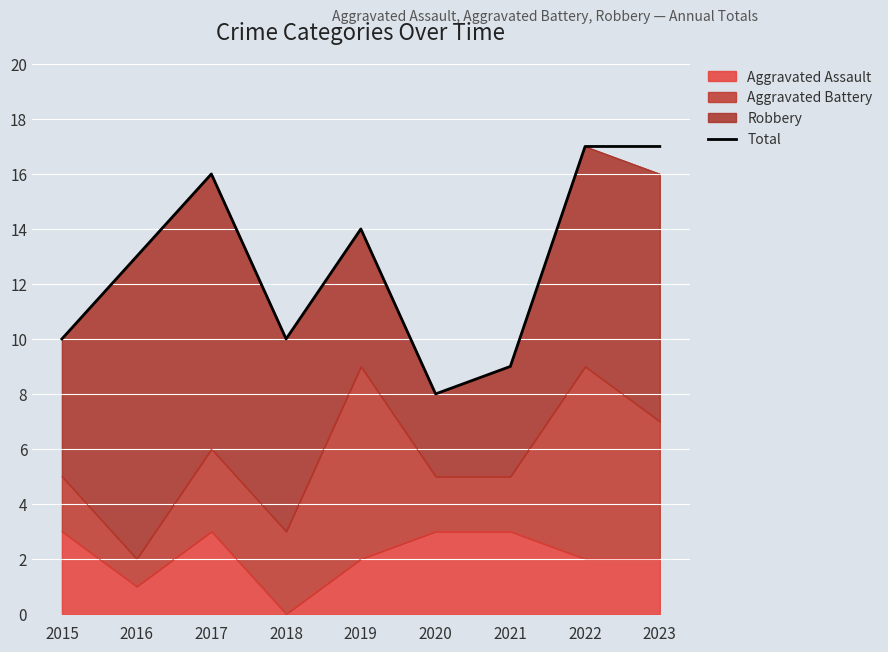

Count the values in the range 10 to 16.

5